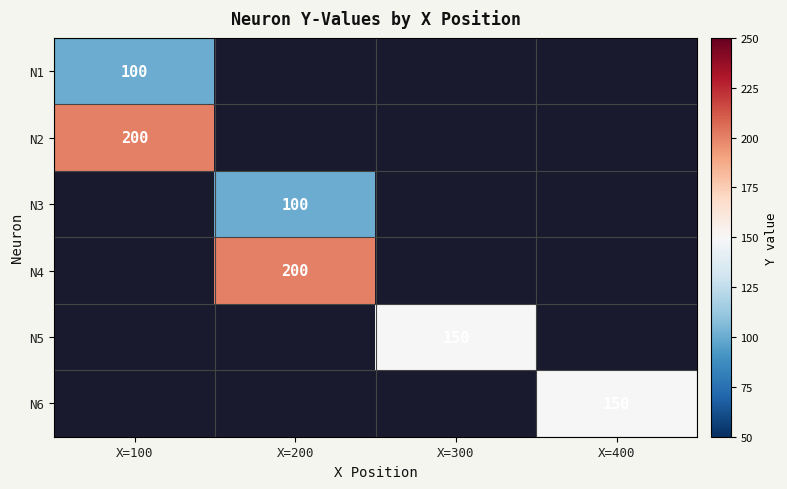

Is it true that N3 equals 100 at X=200?

True